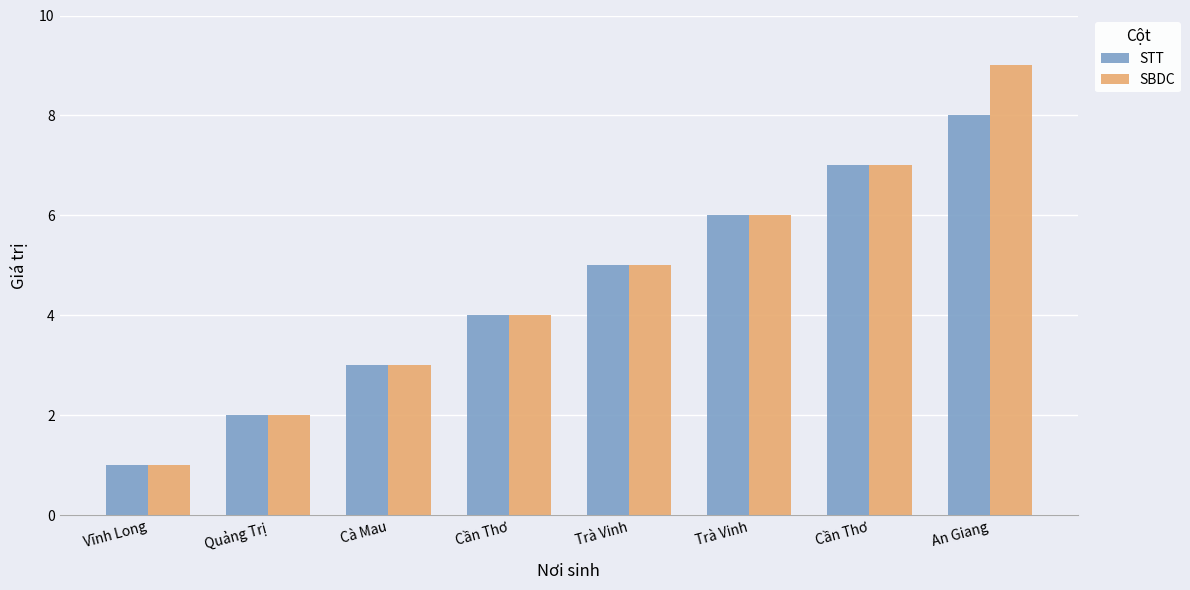

Which category has the highest value in the STT series?

An Giang